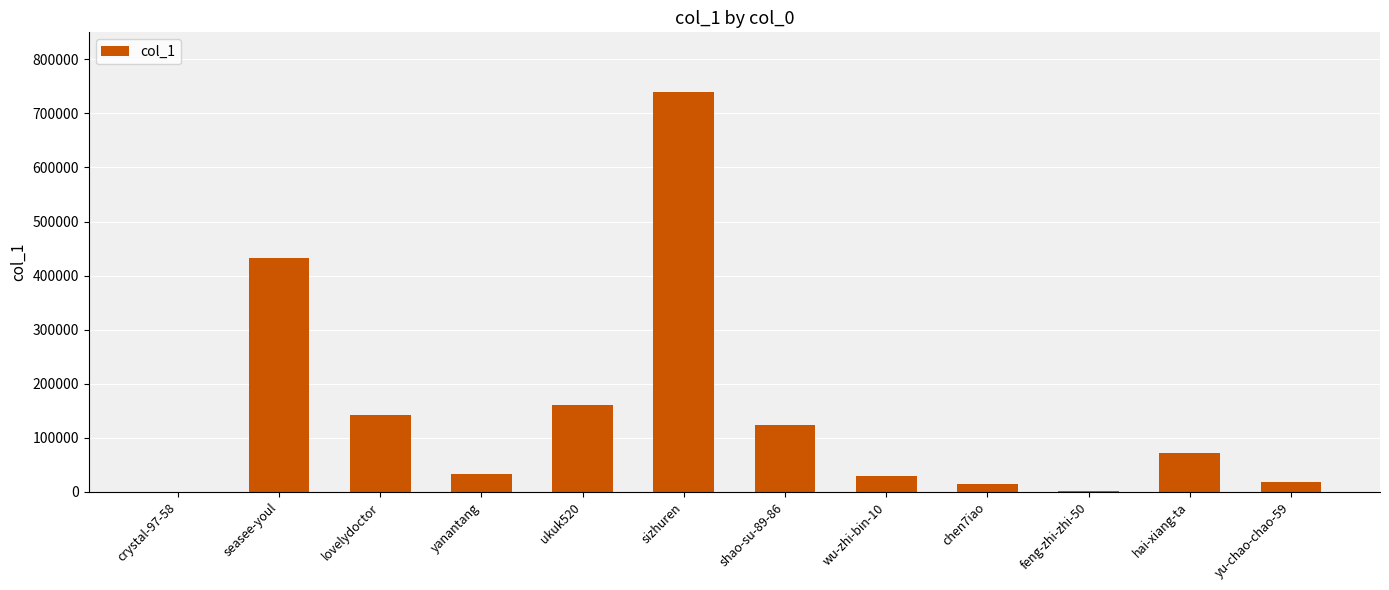

Which category has the highest value across all series?

sizhuren